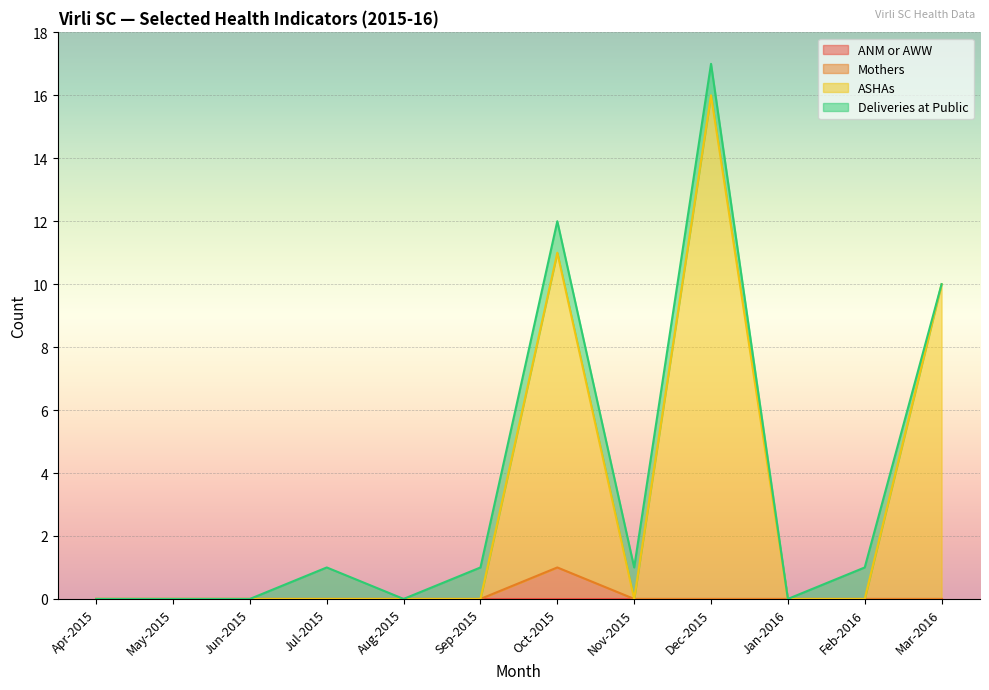

The value of Mothers at Oct-2015 is 0. True or false?

False